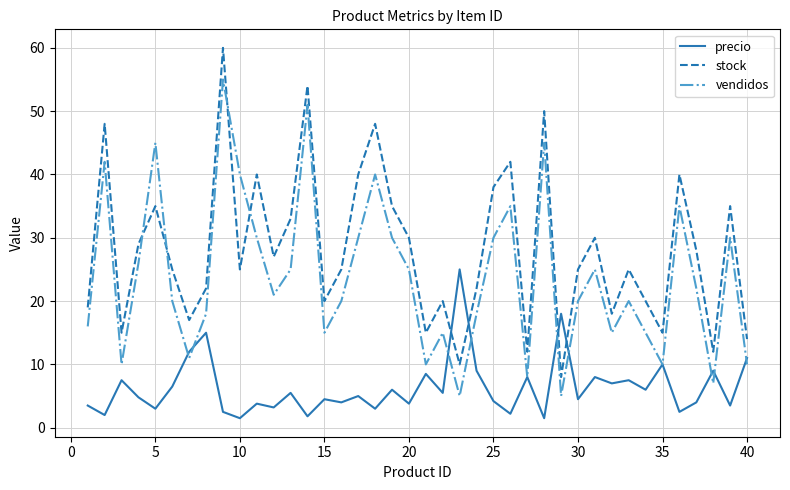

Which series has the widest spread of values?

stock